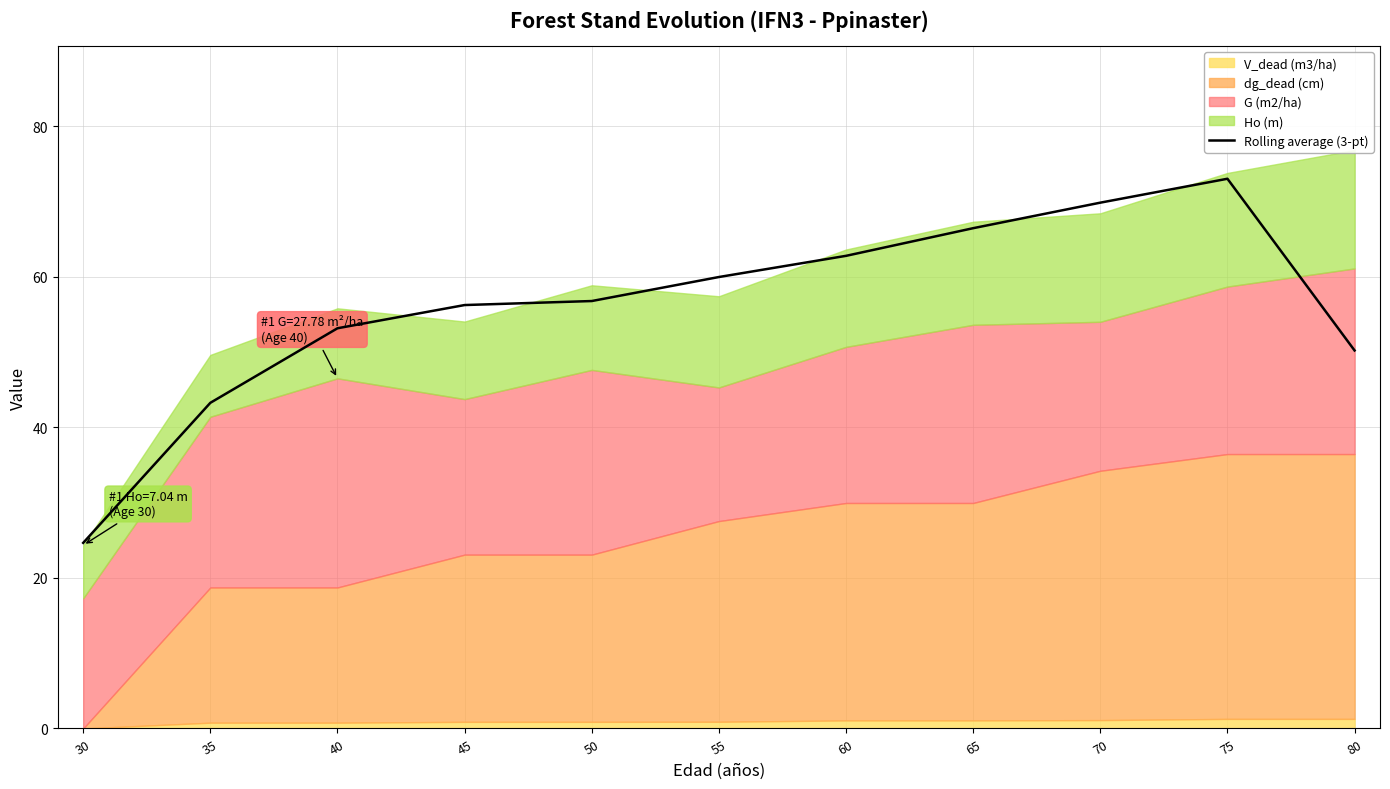

At which label is Rolling average (3-pt) closest to 48?

80